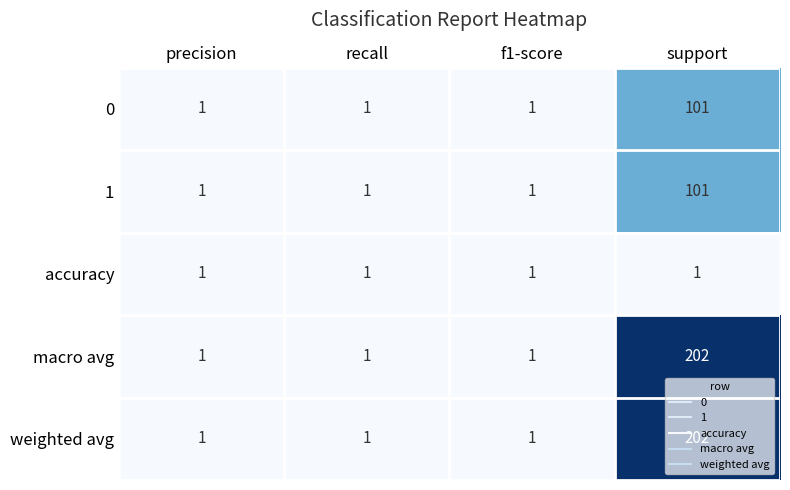

Which category has the highest value across all series?

support